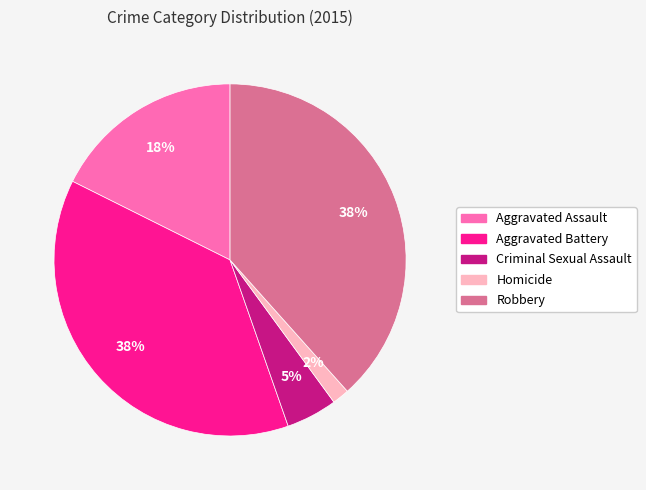

Combined, do Aggravated Battery and Aggravated Assault account for over 50%?

Yes